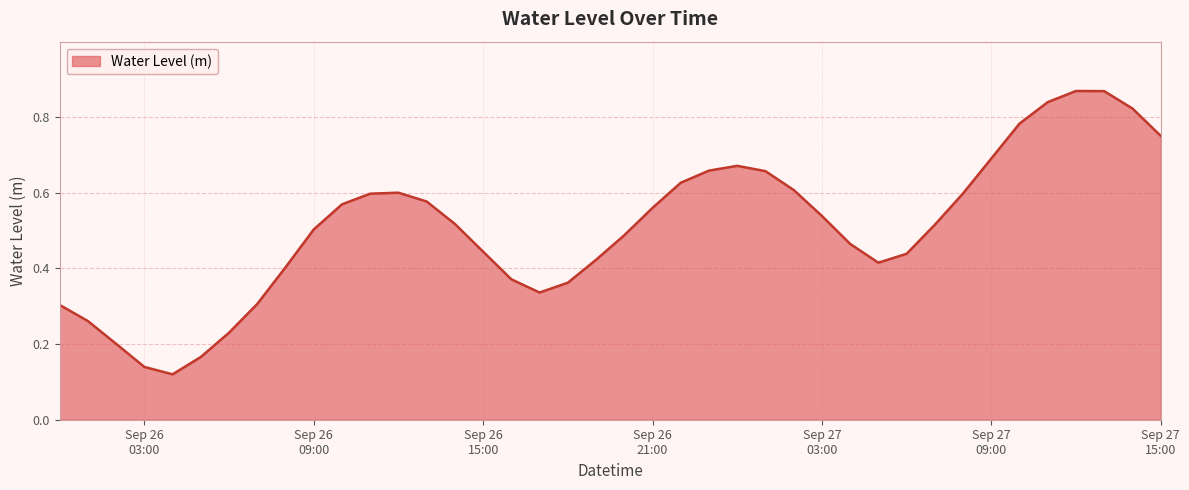

Where is the first local maximum?

2023-09-26 12:00:00